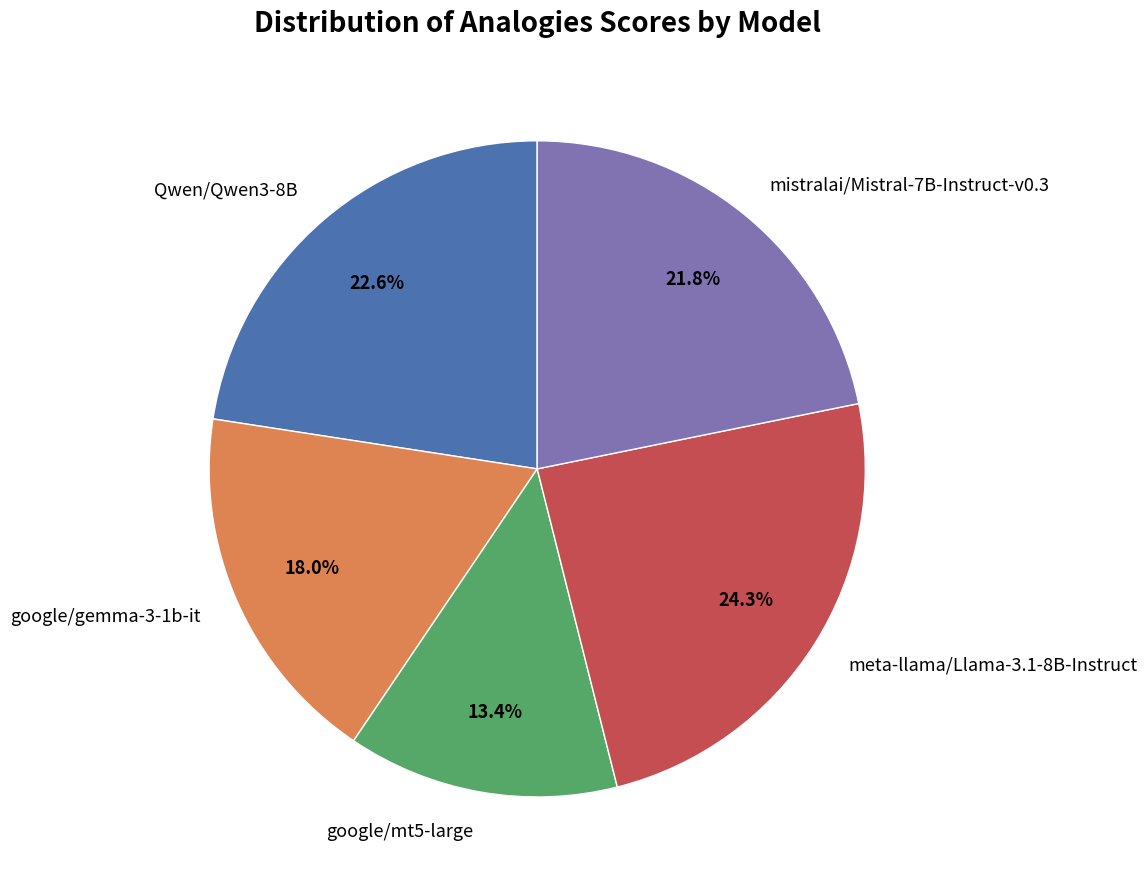

Between google/gemma-3-1b-it and meta-llama/Llama-3.1-8B-Instruct, which is larger?

meta-llama/Llama-3.1-8B-Instruct